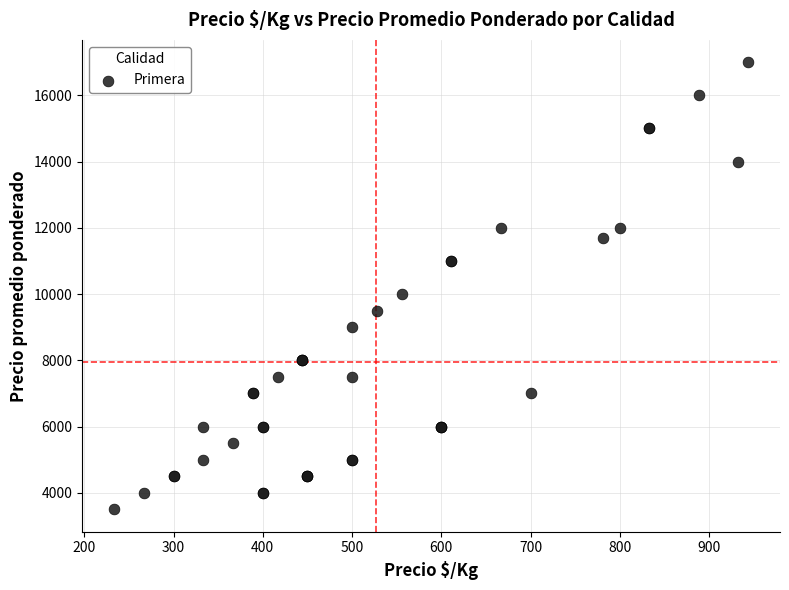

What Y value in the scatter plot is closest to 10250?

10000